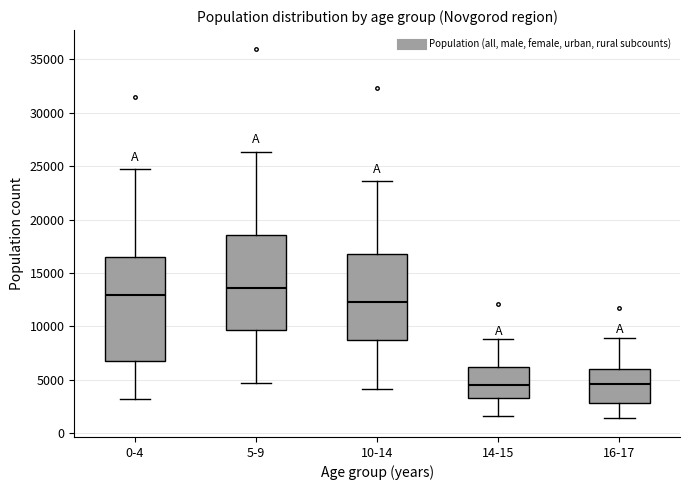

Reading left to right, transcribe this box plot: for each box, give where its median line is, the range the box spans, and where its two whiskers end, as read against the y-axis. The values are not printed on the chart, so give them approximately, as read against the axis.

0-4: median 13000, box 7000 to 16500, whiskers 3000 to 24500
5-9: median 13500, box 9500 to 18500, whiskers 4500 to 26500
10-14: median 12500, box 8500 to 17000, whiskers 4000 to 23500
14-15: median 4500, box 3500 to 6000, whiskers 1500 to 9000
16-17: median 4500, box 3000 to 6000, whiskers 1500 to 9000